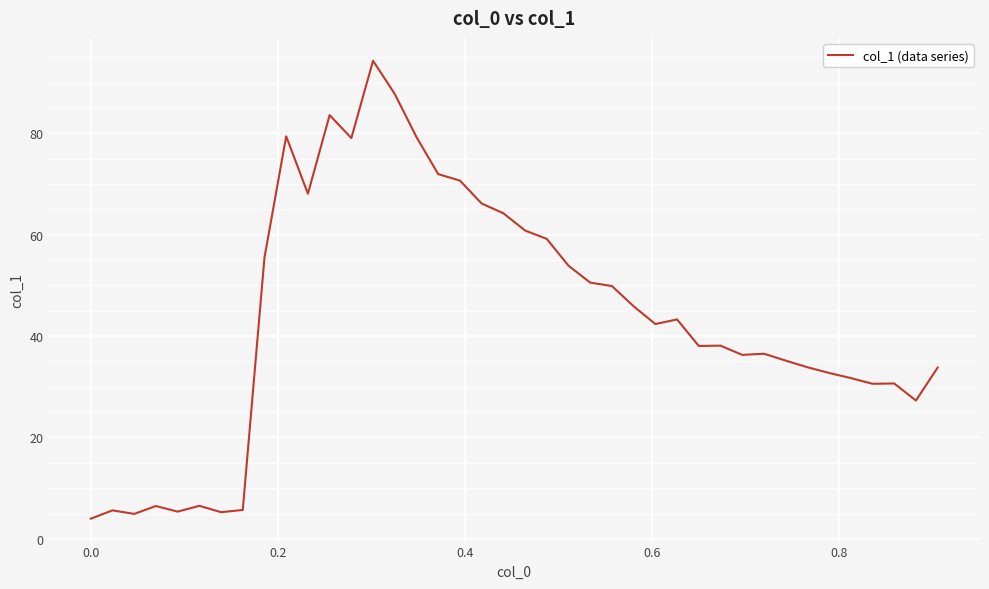

What is the maximum value shown in the chart?

94.3